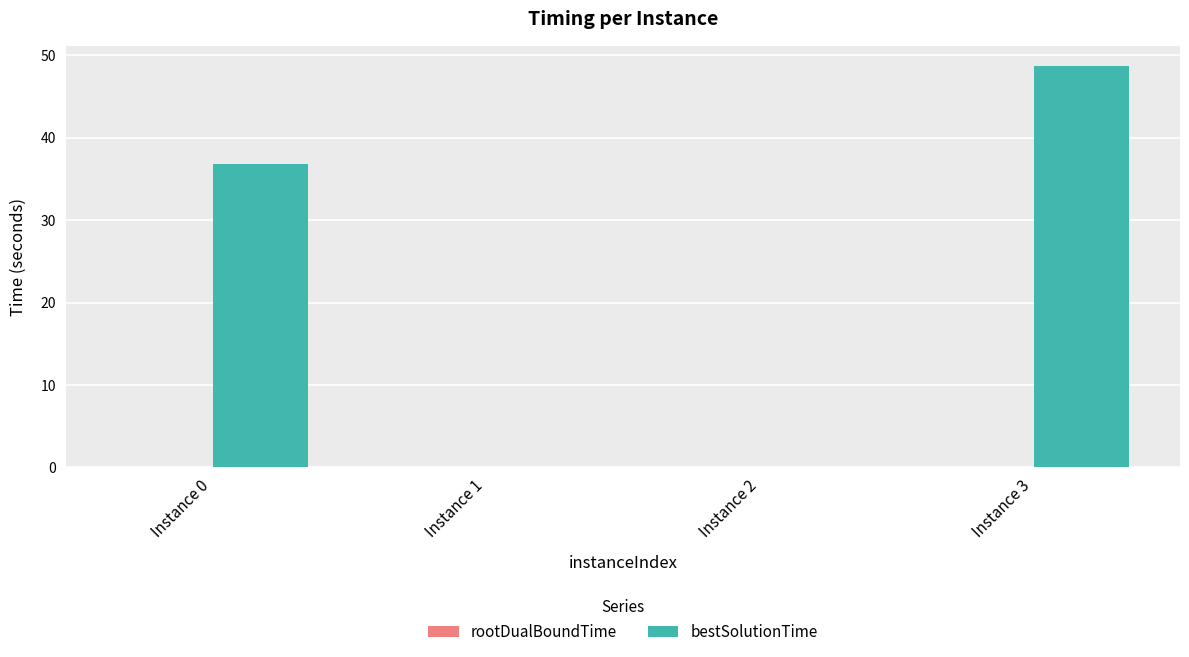

Between Instance 2 and Instance 3, which series saw the biggest shift?

bestSolutionTime